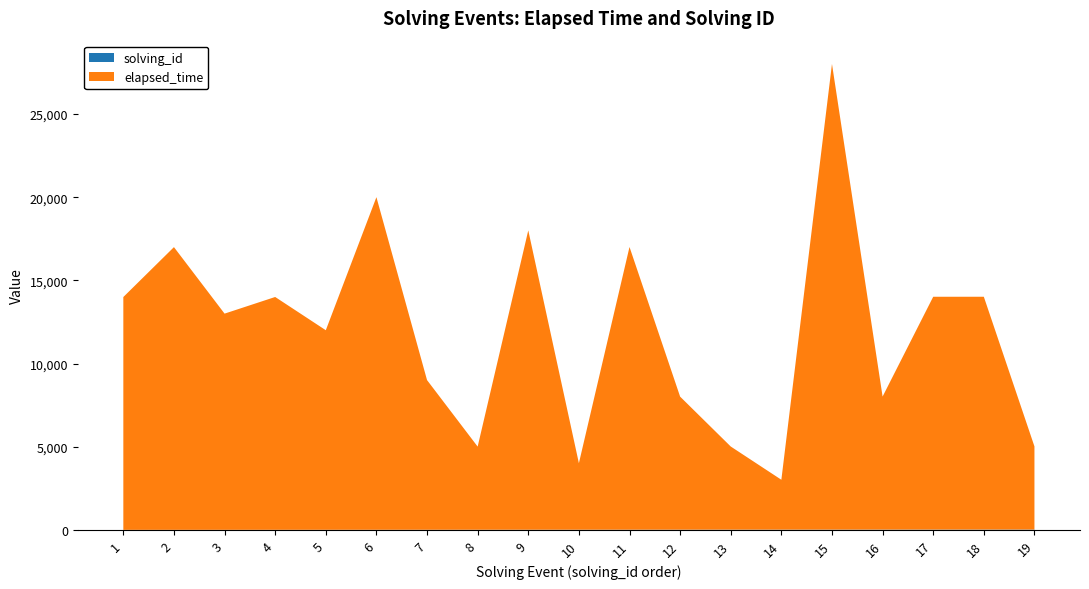

Reading right to left, what are all the values shown in this chart?

elapsed_time: 19=5000	18=14000	17=14000	16=8000	15=28000	14=3000	13=5000	12=8000	11=17000	10=4000	9=18000	8=5000	7=9000	6=20000	5=12000	4=14000	3=13000	2=17000	1=14000
solving_id: 19=19	18=18	17=17	16=16	15=15	14=14	13=13	12=12	11=11	10=10	9=9	8=8	7=7	6=6	5=5	4=4	3=3	2=2	1=1